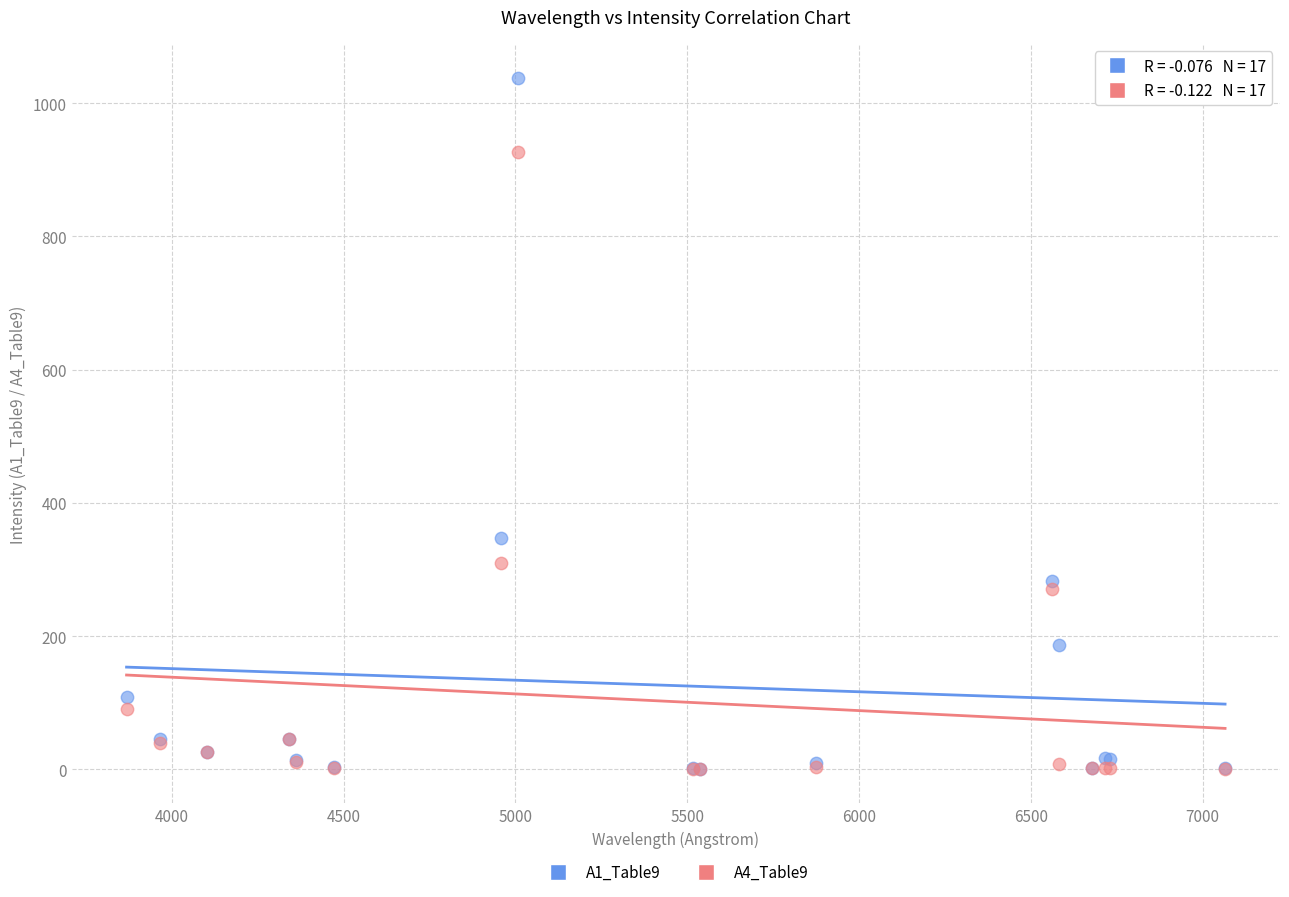

Across all series, what Y value is closest to 518?

347.0